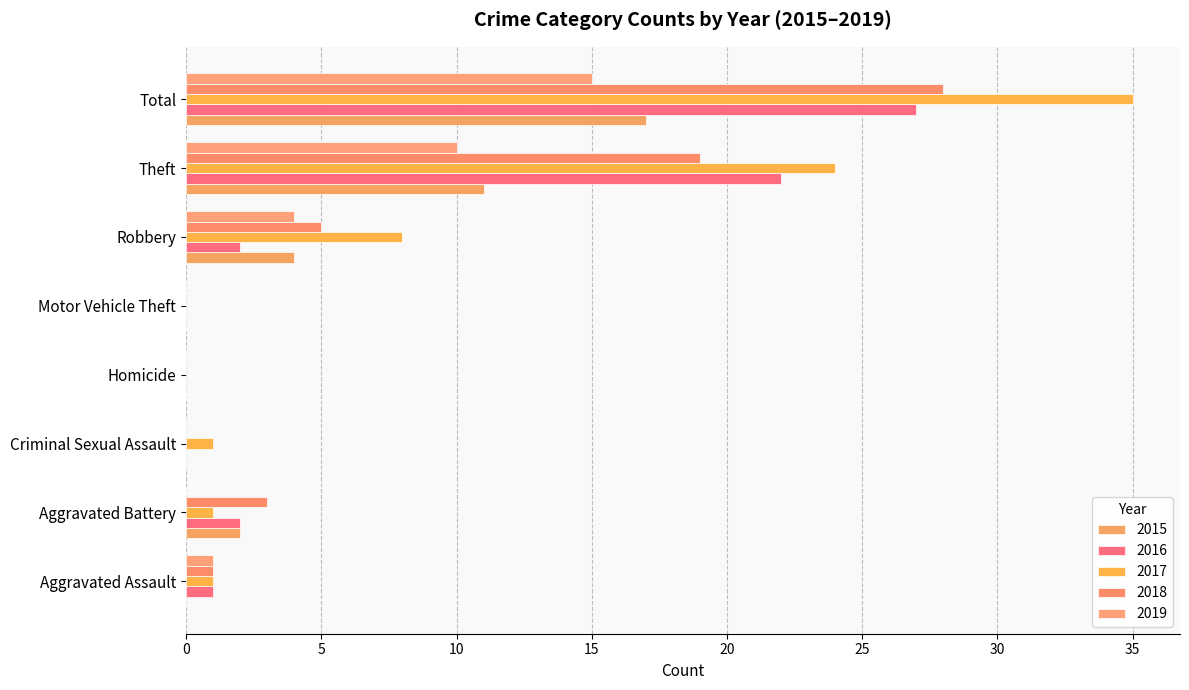

Which category has the highest value in the 2018 series?

Total